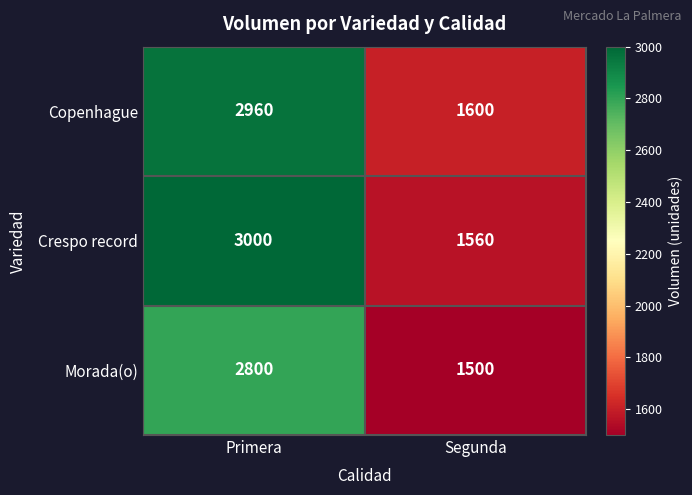

What is the approximate value of Copenhague at Primera, to the nearest 10?

2960